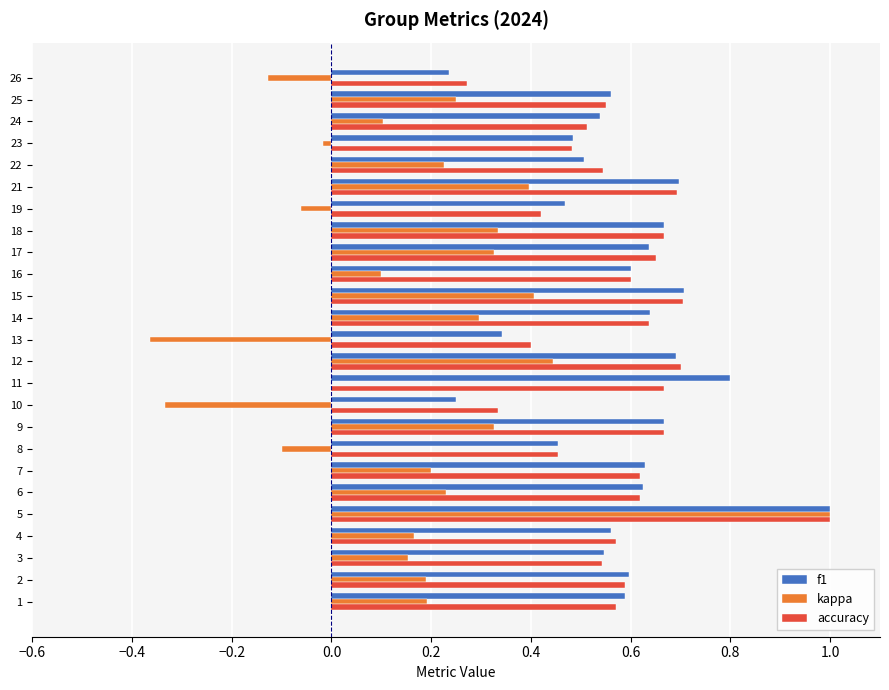

What is the sum of the f1 values at 19 and 11?

1.3